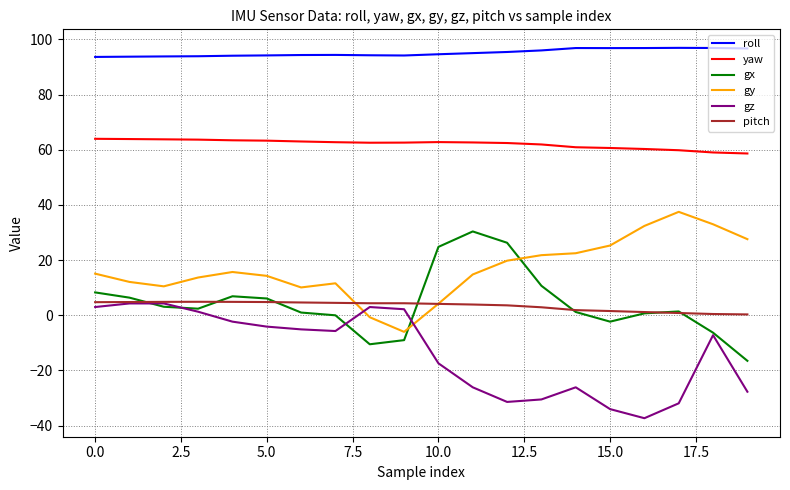

How many intersections are there between gz and gy?

2